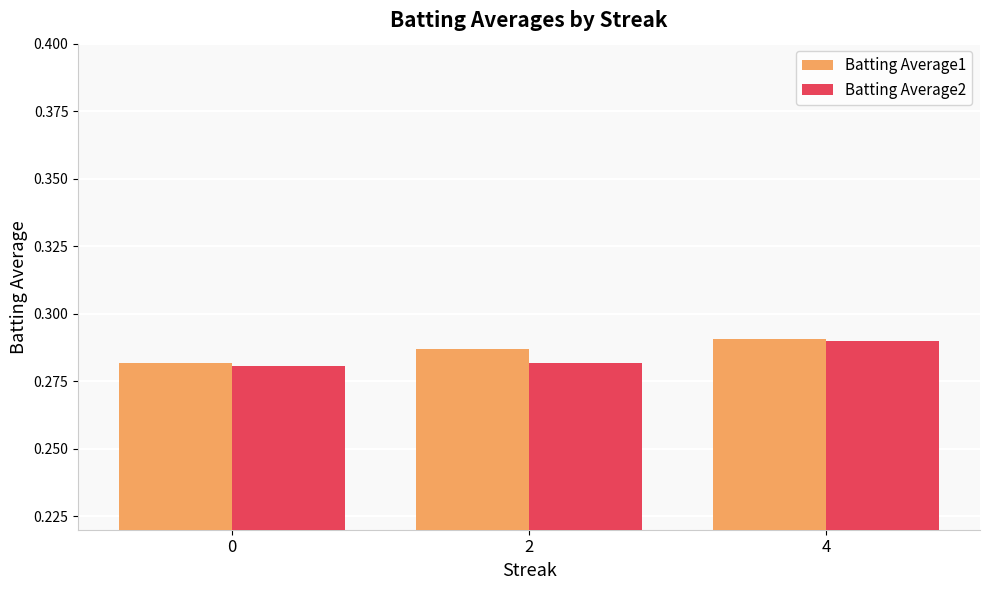

Which category has the highest value across all series?

4